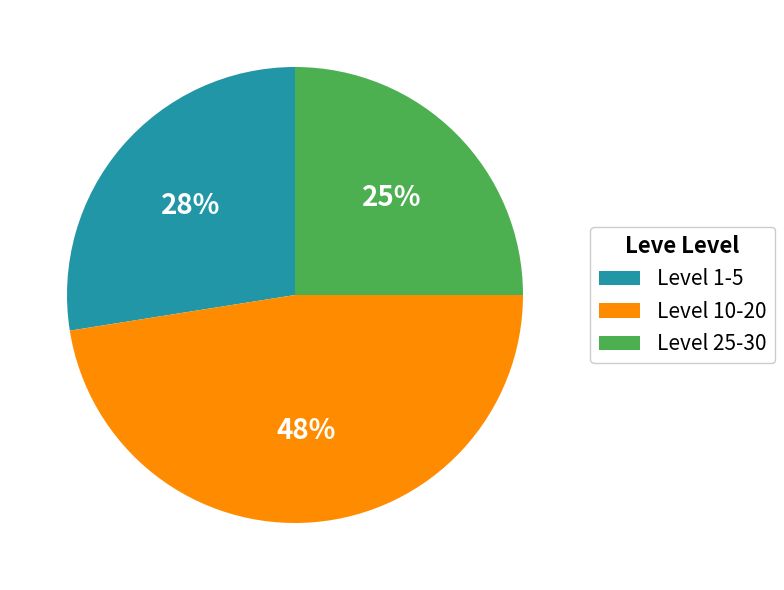

Between Level 10-20 and Level 1-5, which is larger?

Level 10-20